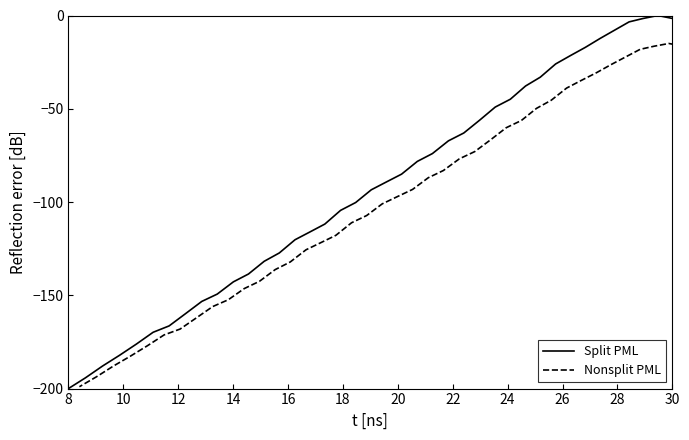

True or false: Nonsplit PML has a value of -87.9 at 28.

False